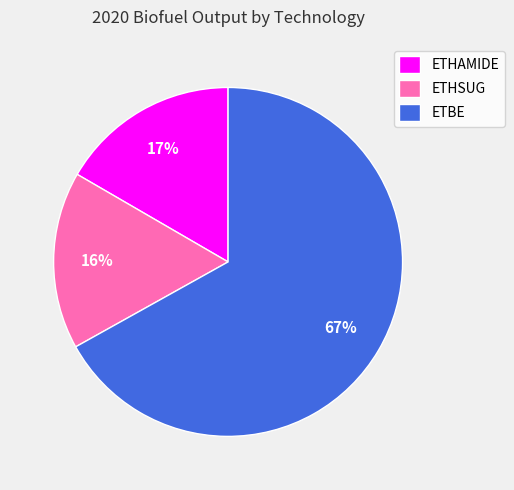

Which category accounts for the majority?

ETBE